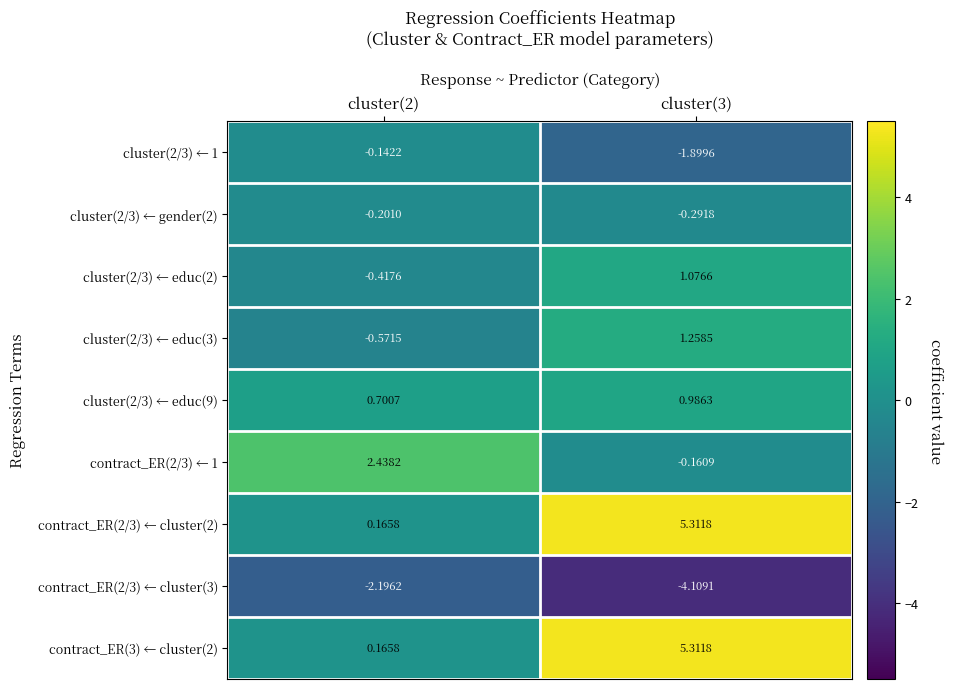

Is the value of cluster(2/3) ← 1 at cluster(3) greater than the value of contract_ER(3) ← cluster(2) at cluster(3)?

No